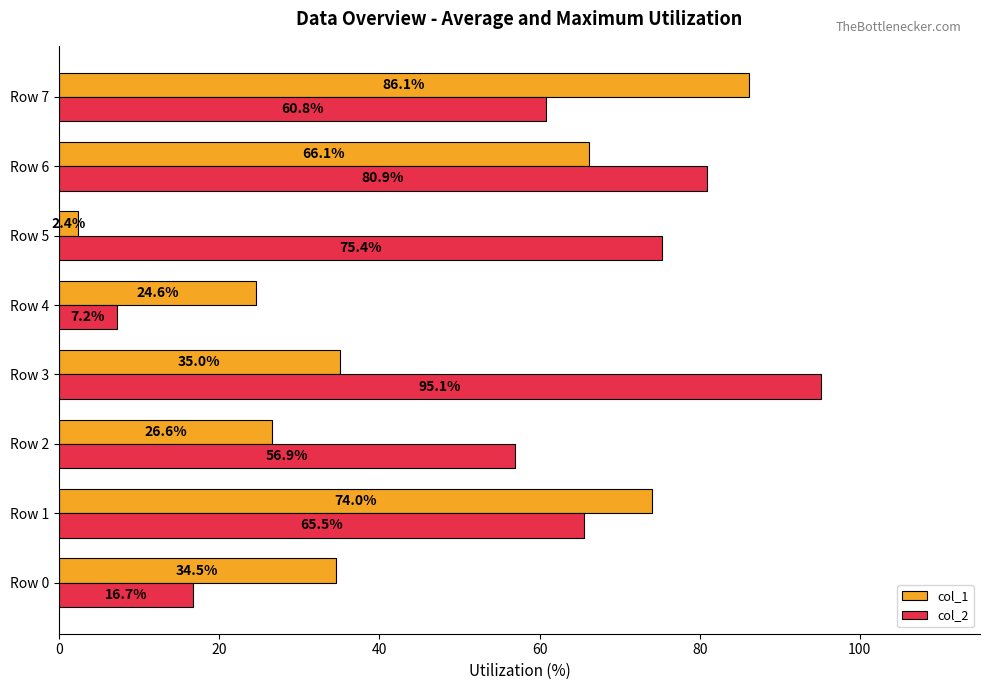

Rank the series by their maximum value, from lowest to highest.

col_1, col_2